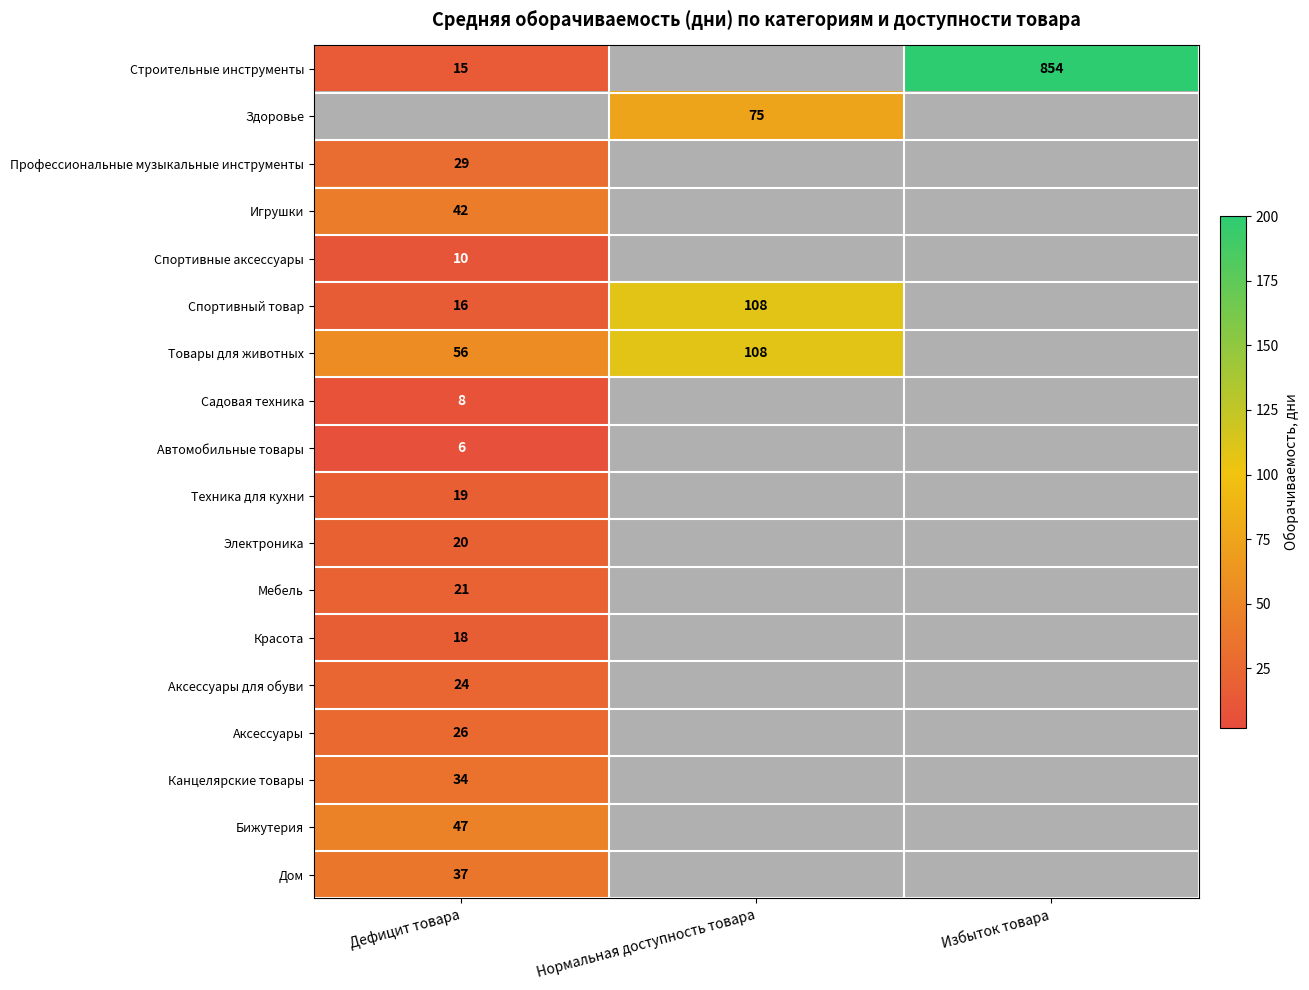

The value of Строительные инструменты at Дефицит товара is 15. True or false?

True